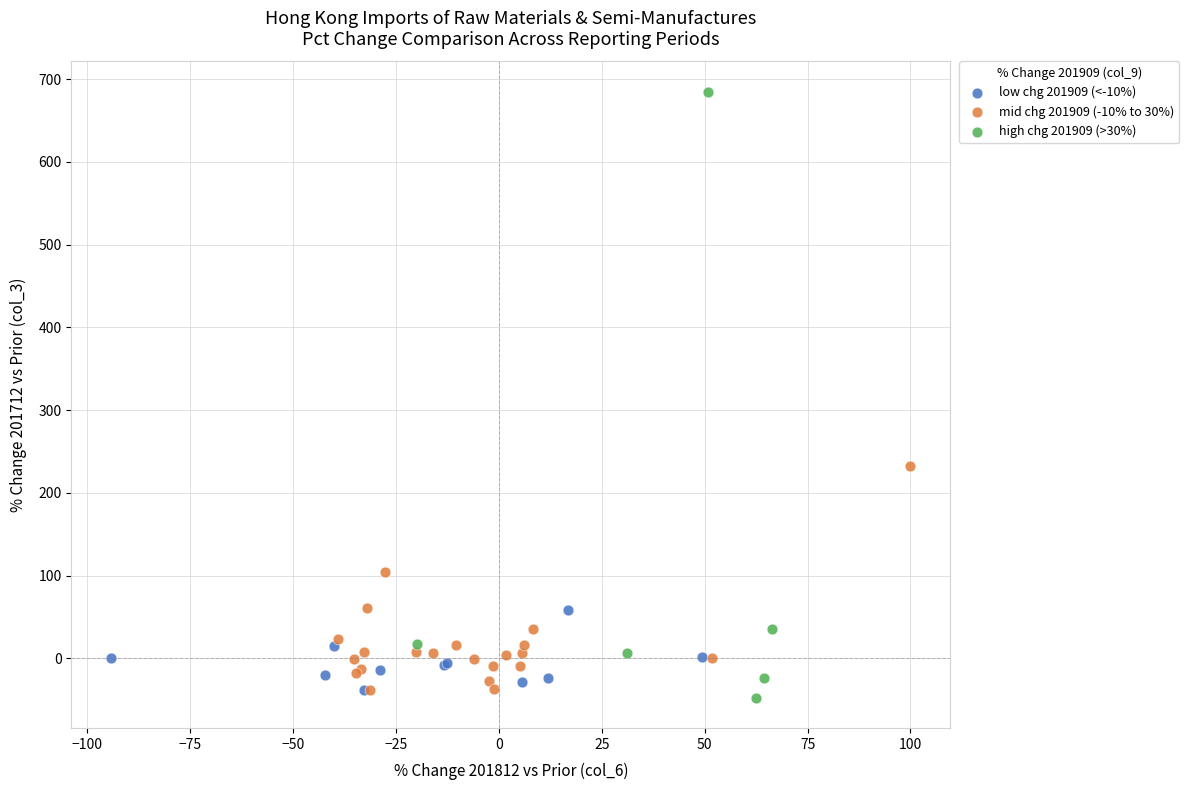

Which series has the widest spread of Y values?

high chg 201909 (>30%)